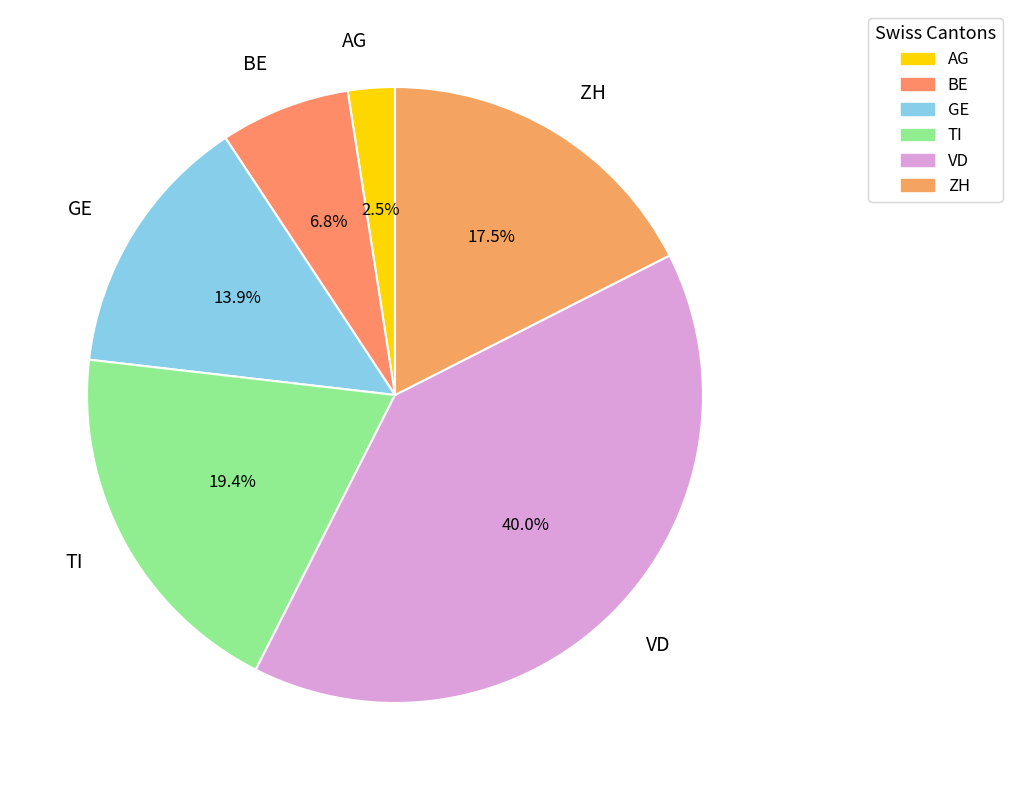

What is the smallest slice in the pie chart?

AG